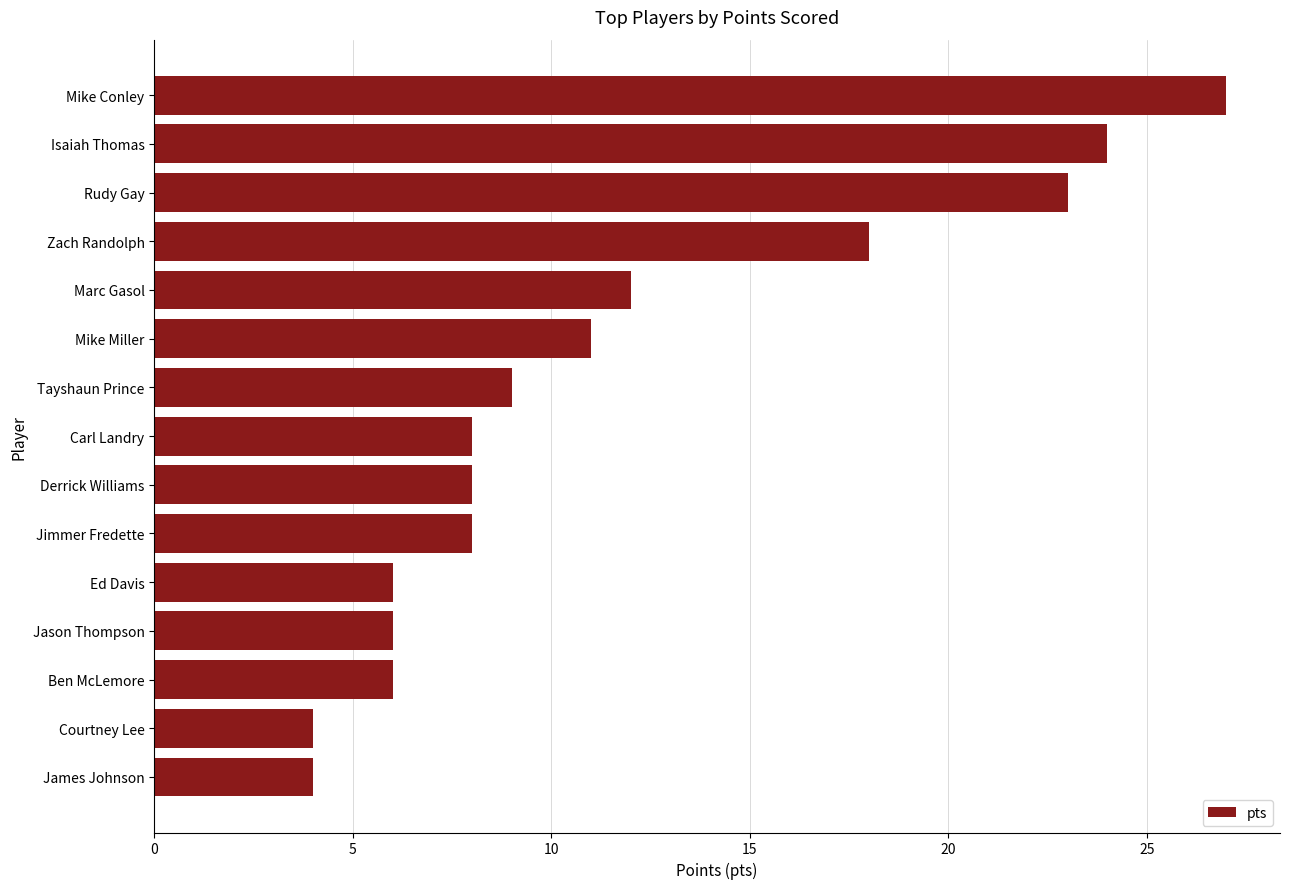

What is the minimum value shown in the chart?

4